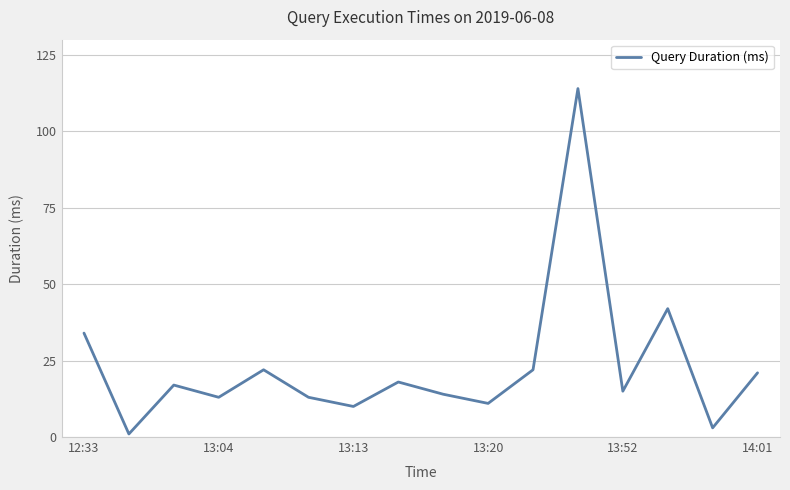

How many interior local valleys (lower than both neighbors) does the data have?

6